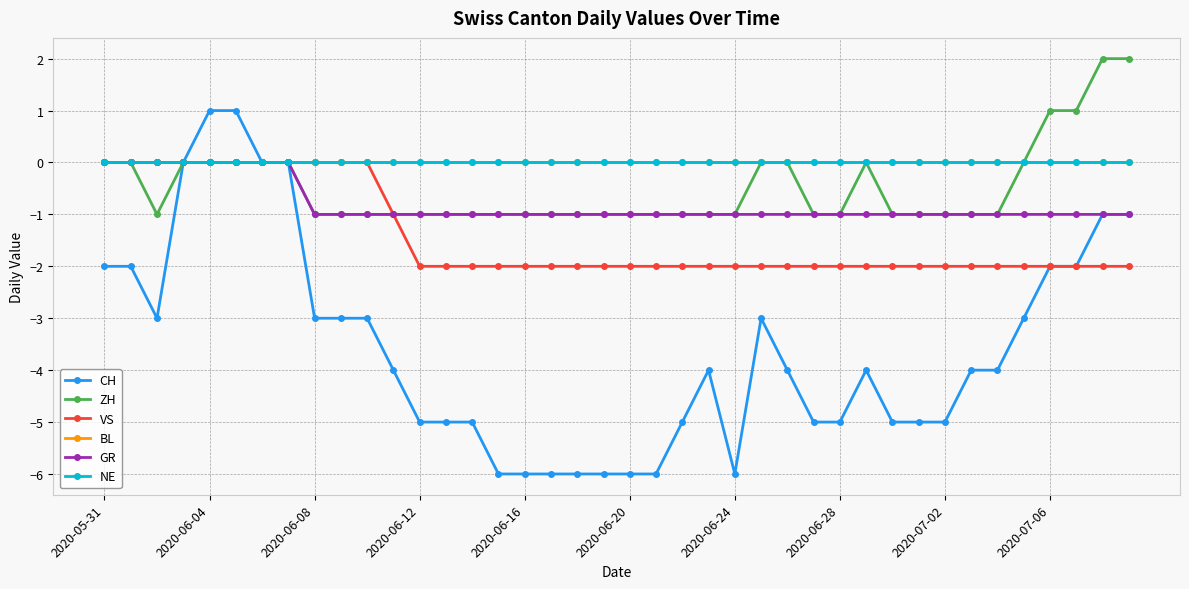

Is this an area chart (filled region under the line)?

No